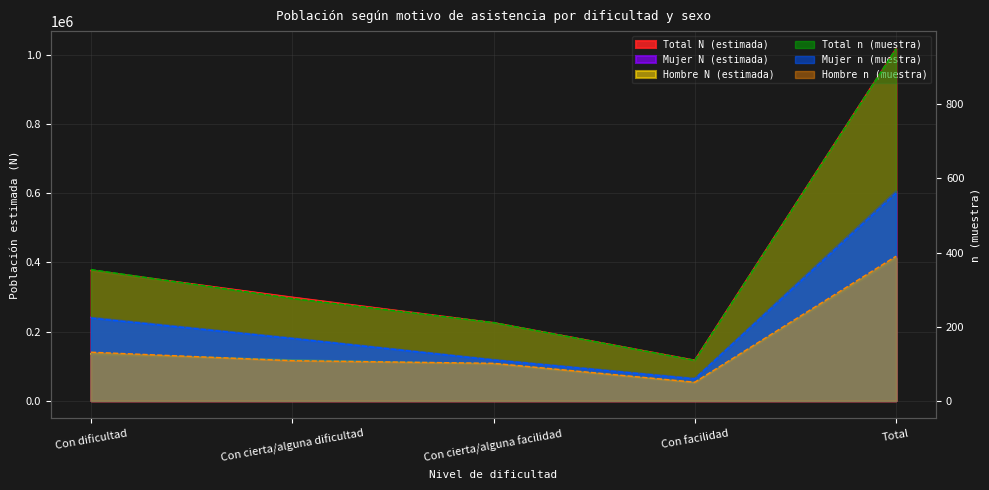

True or false: Total N (estimada) and Total n (muestra) cross at least once.

False